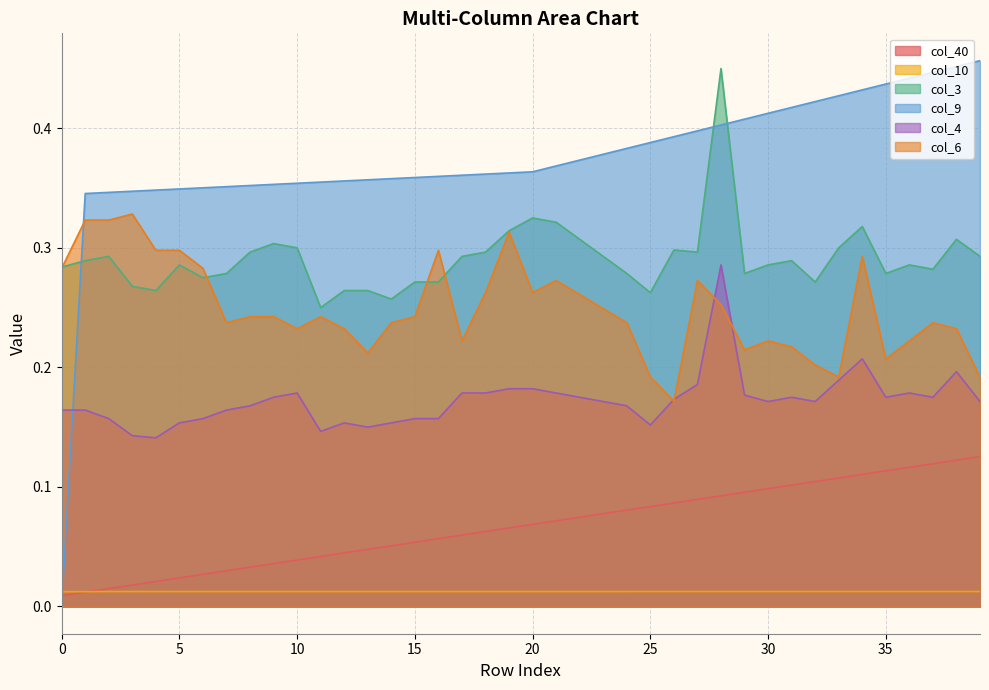

Count the col_4 values in the range 0 to 1.

40